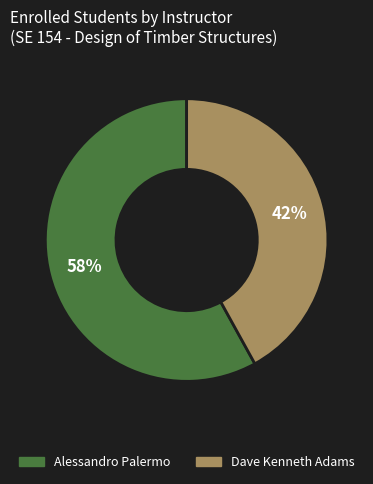

Rank the categories by value from highest to lowest.

Alessandro Palermo, Dave Kenneth Adams